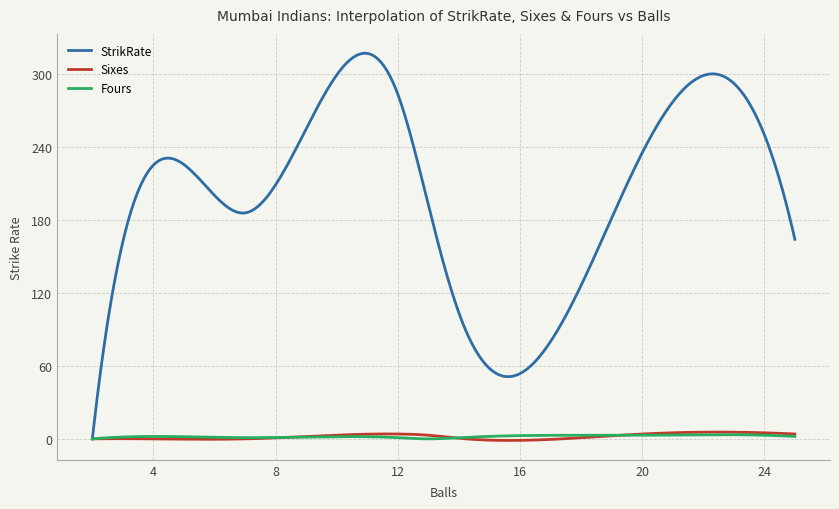

What is the greatest value displayed?

316.9